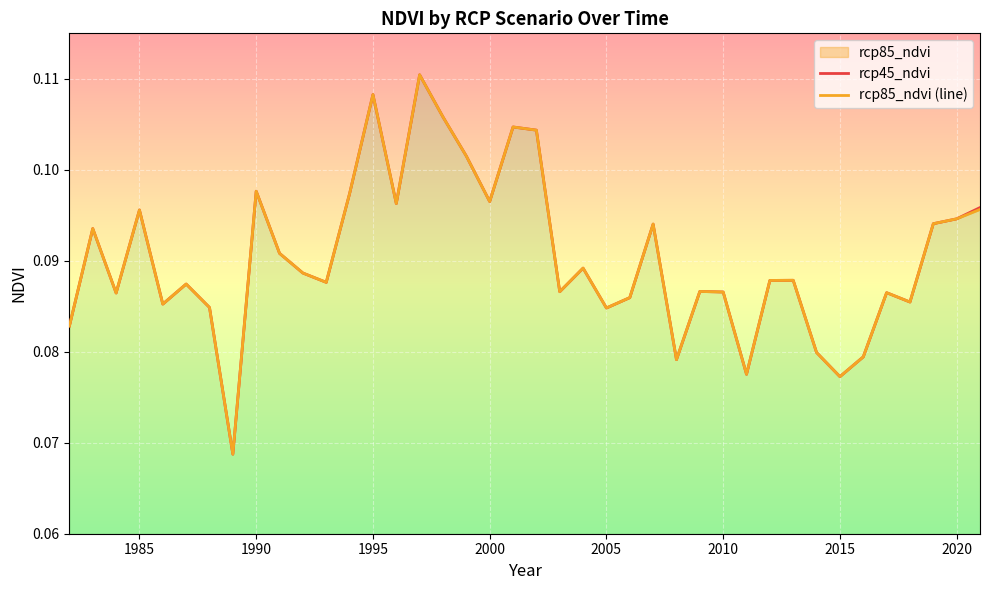

Rank the series by their average value, from highest to lowest.

rcp45_ndvi, rcp85_ndvi (line)